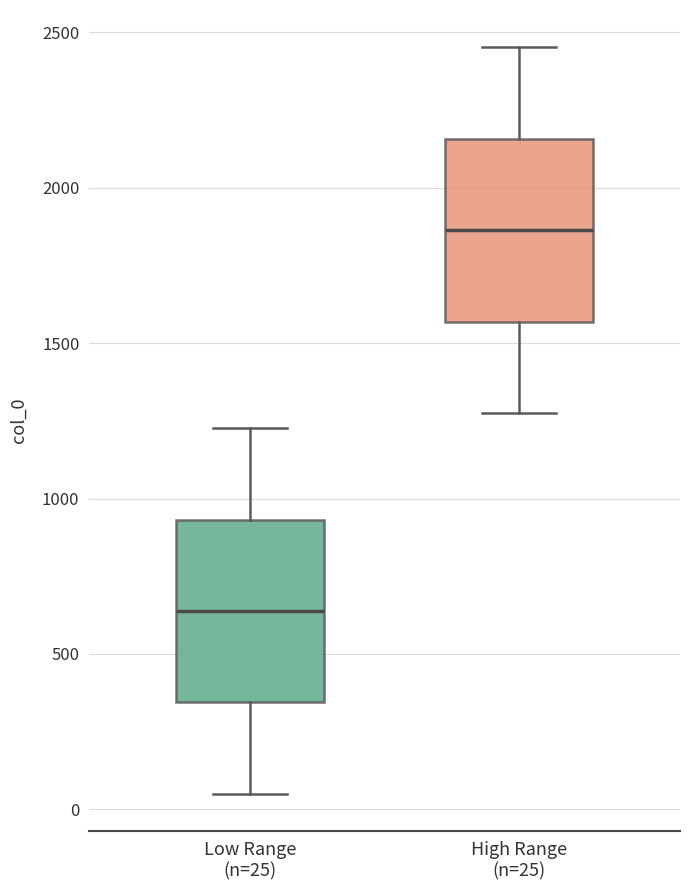

Which box has the lowest median line?

Low Range (n=25)